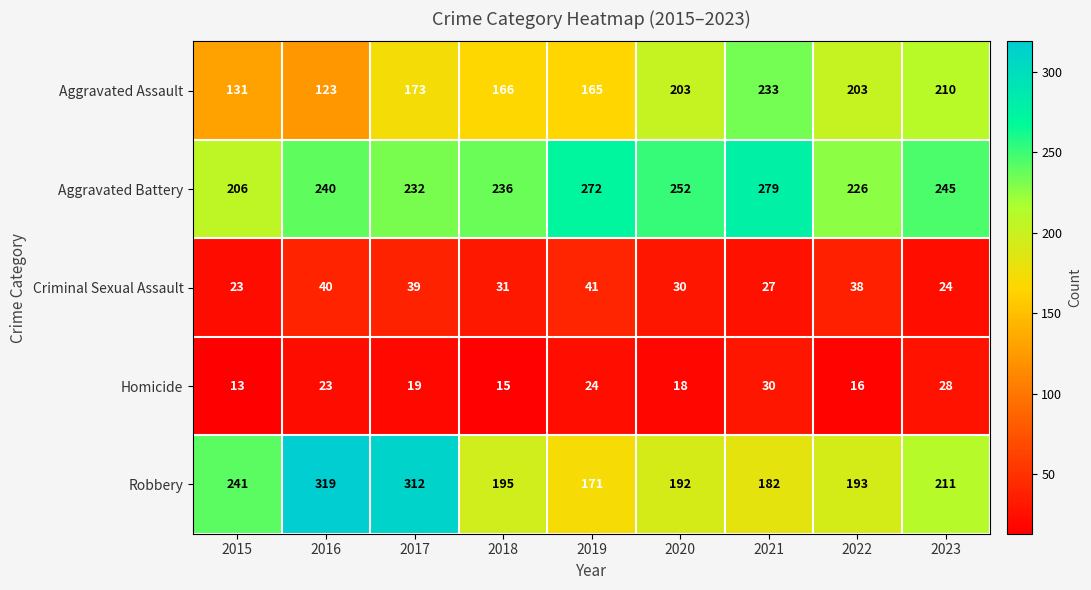

The value of Aggravated Battery at 2016 is 391. True or false?

False